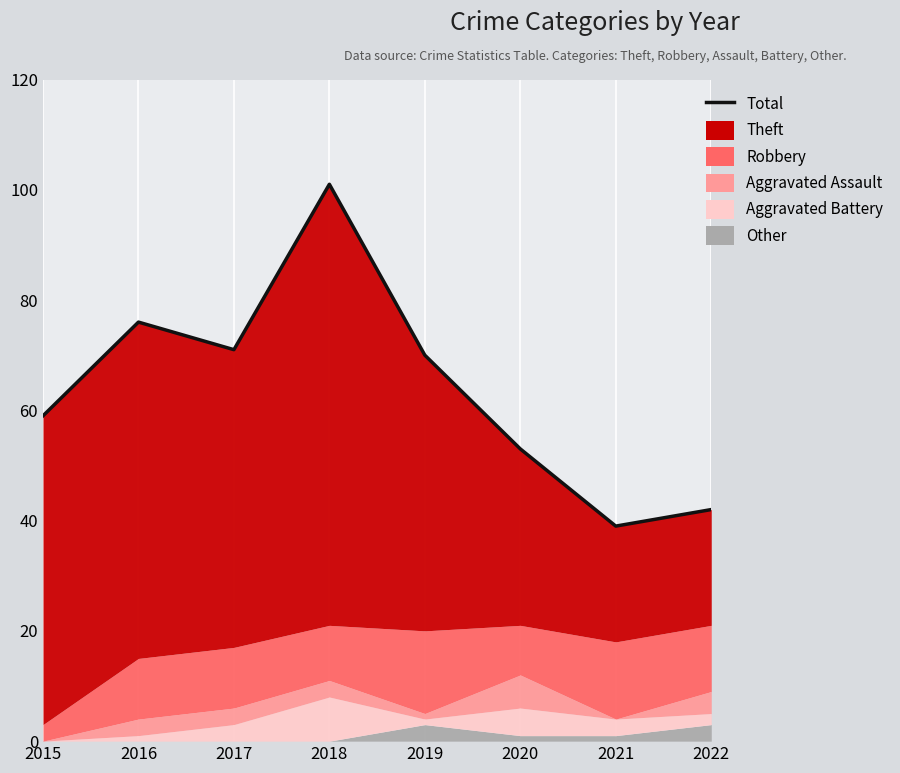

What is the ratio of the value at 2020 to the value at 2016?

0.7